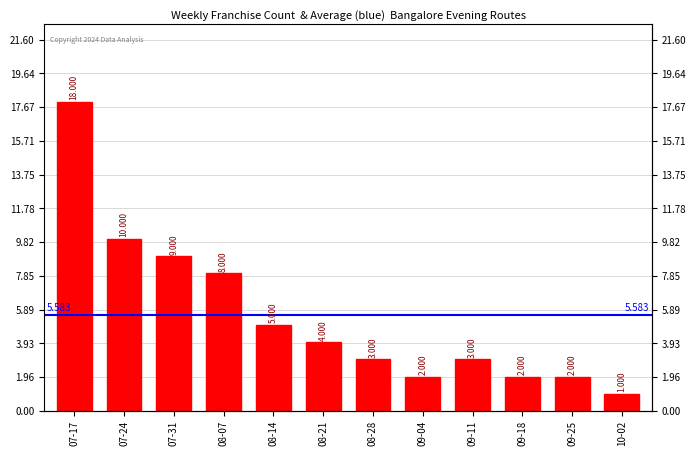

Count the number of values greater than 4.

5